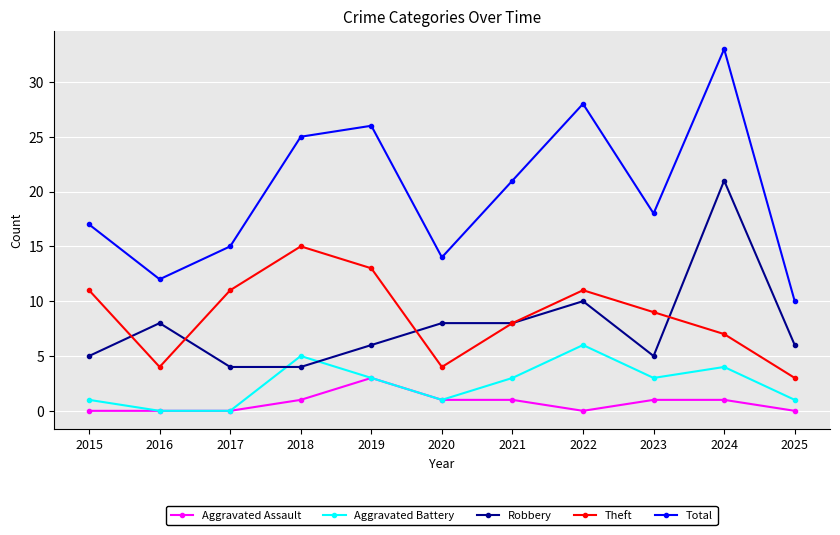

The value of Aggravated Battery at 2022 is 6. True or false?

True